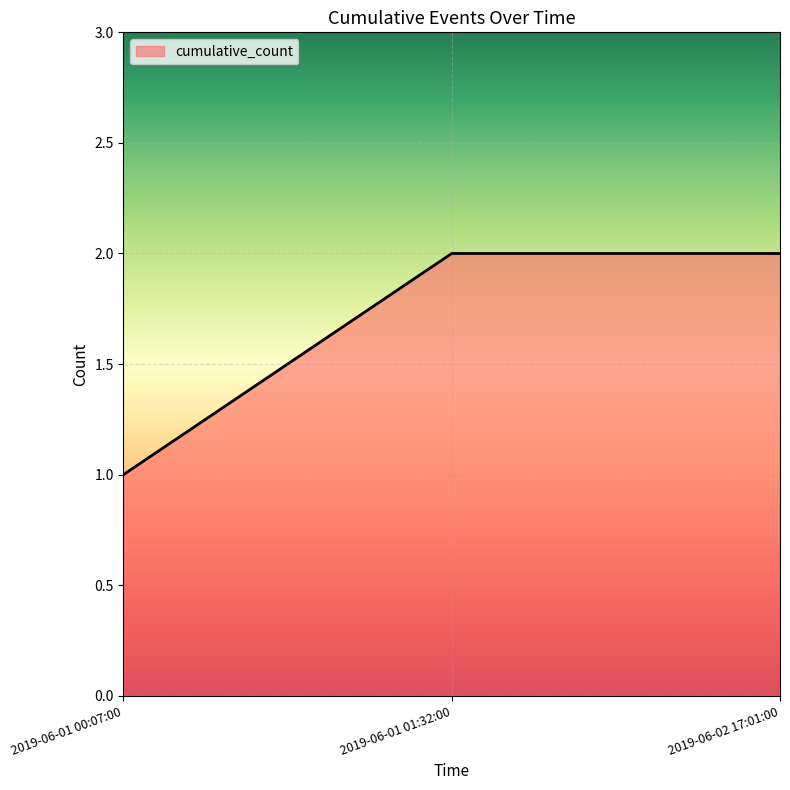

True or false: the data shows 1 at 2019-06-01 00:07:00.

True